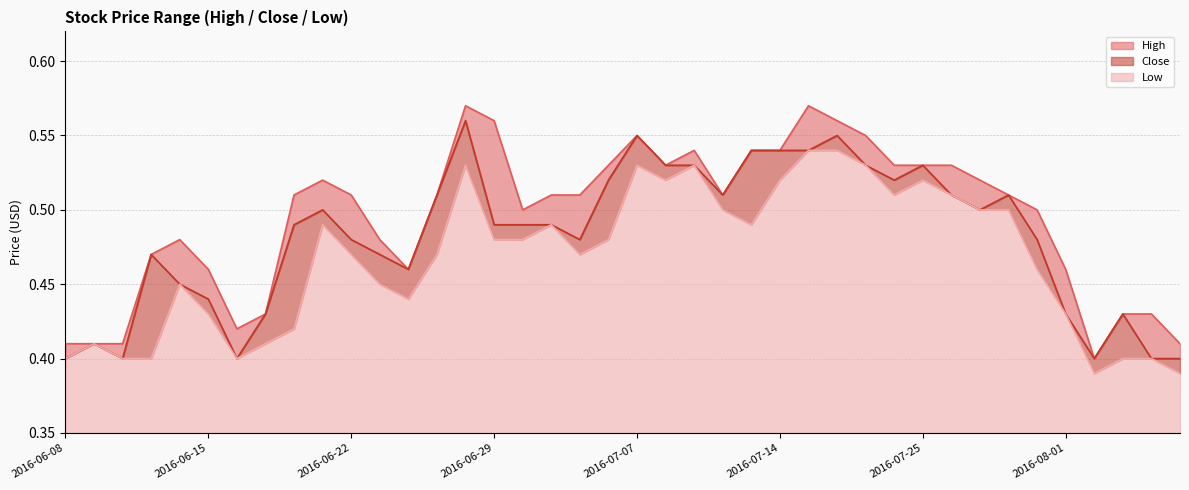

Which category has the lowest value across all series?

2016-08-02